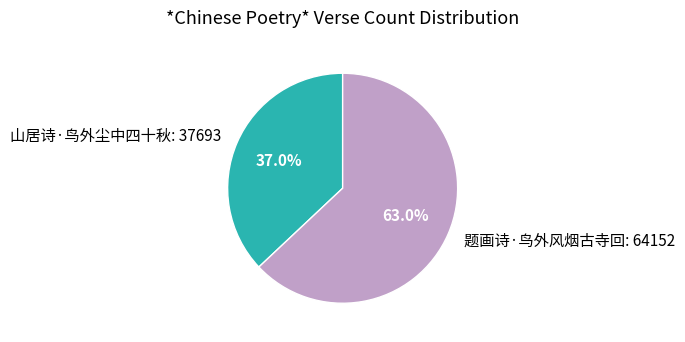

What is the largest slice in the pie chart?

题画诗·鸟外风烟古寺回